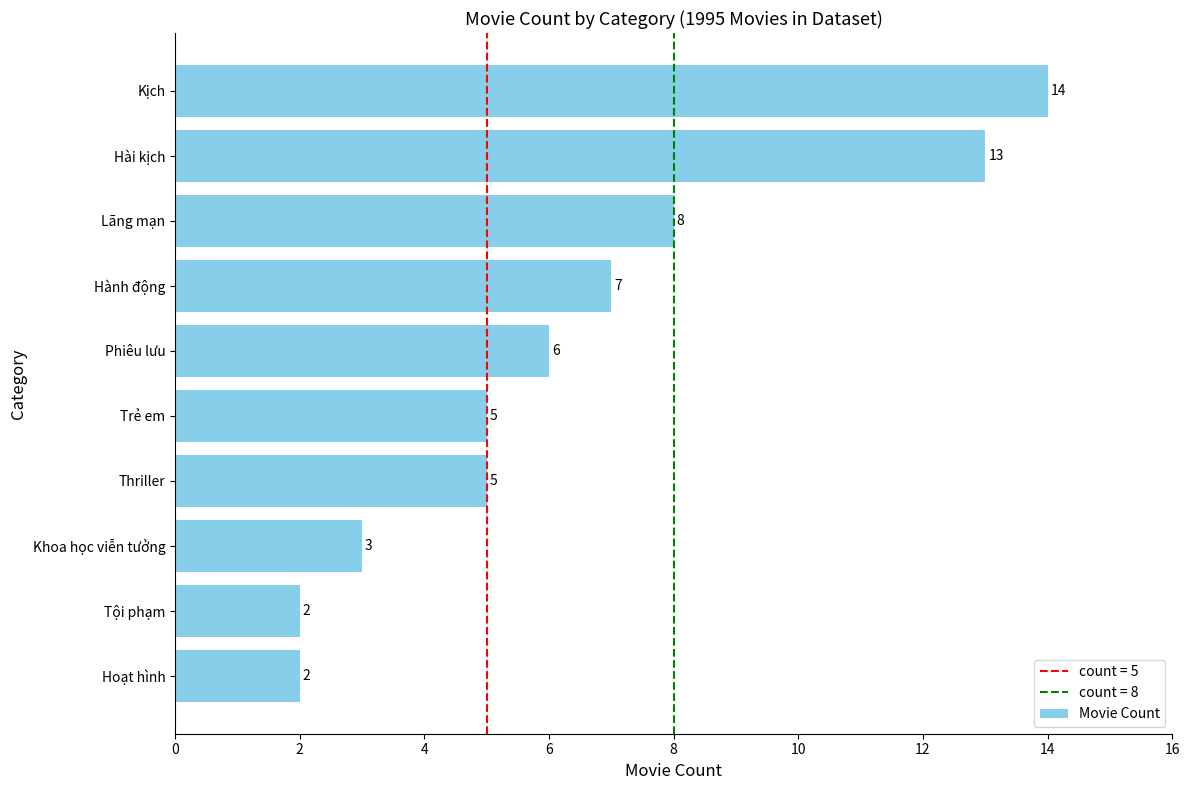

What is the smallest value displayed?

2